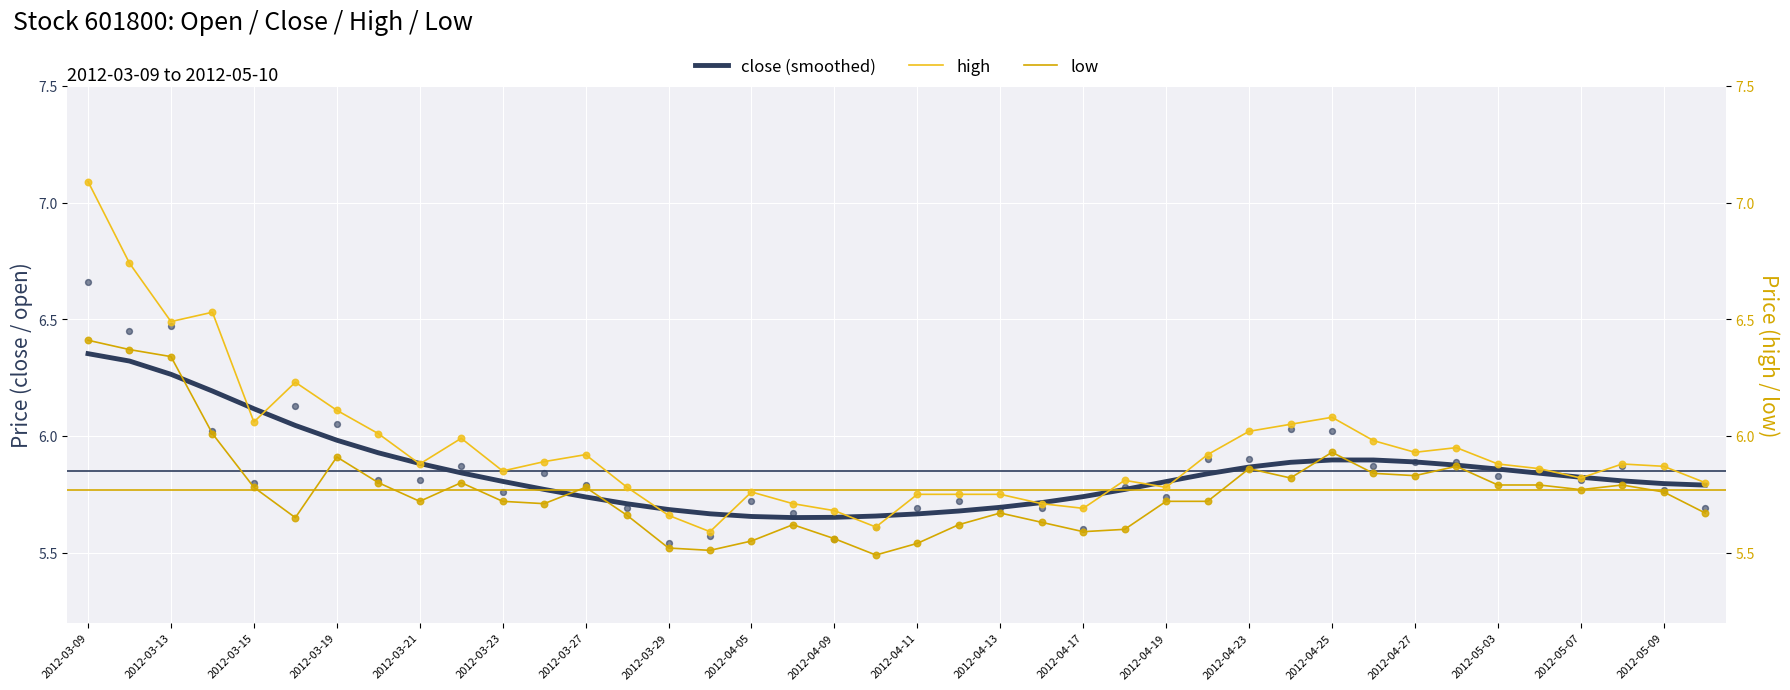

Which series has the largest total across all categories?

high